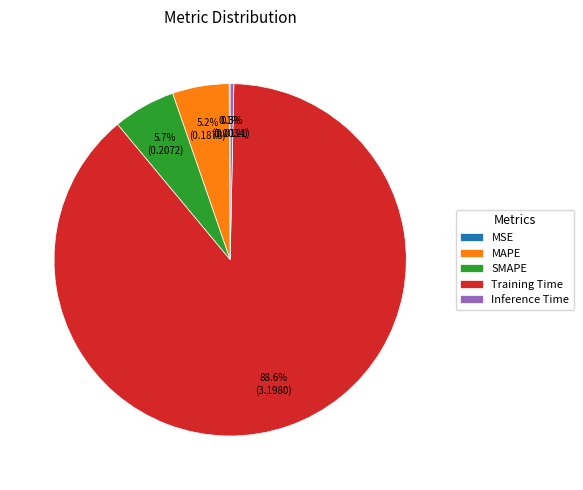

Does any single category account for the majority?

Yes